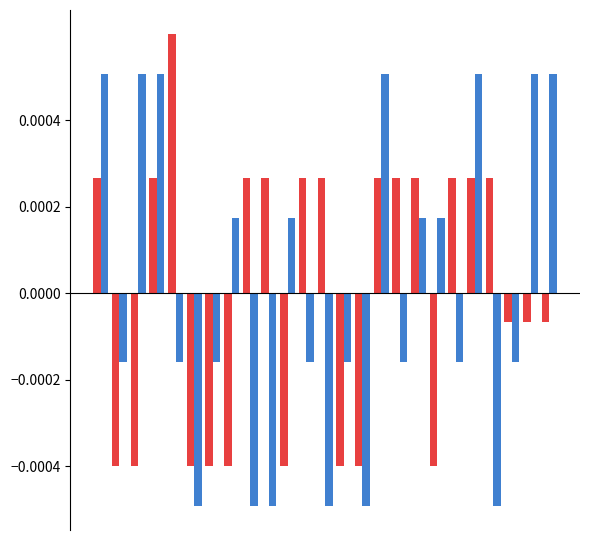

How many data points does each series have?

25